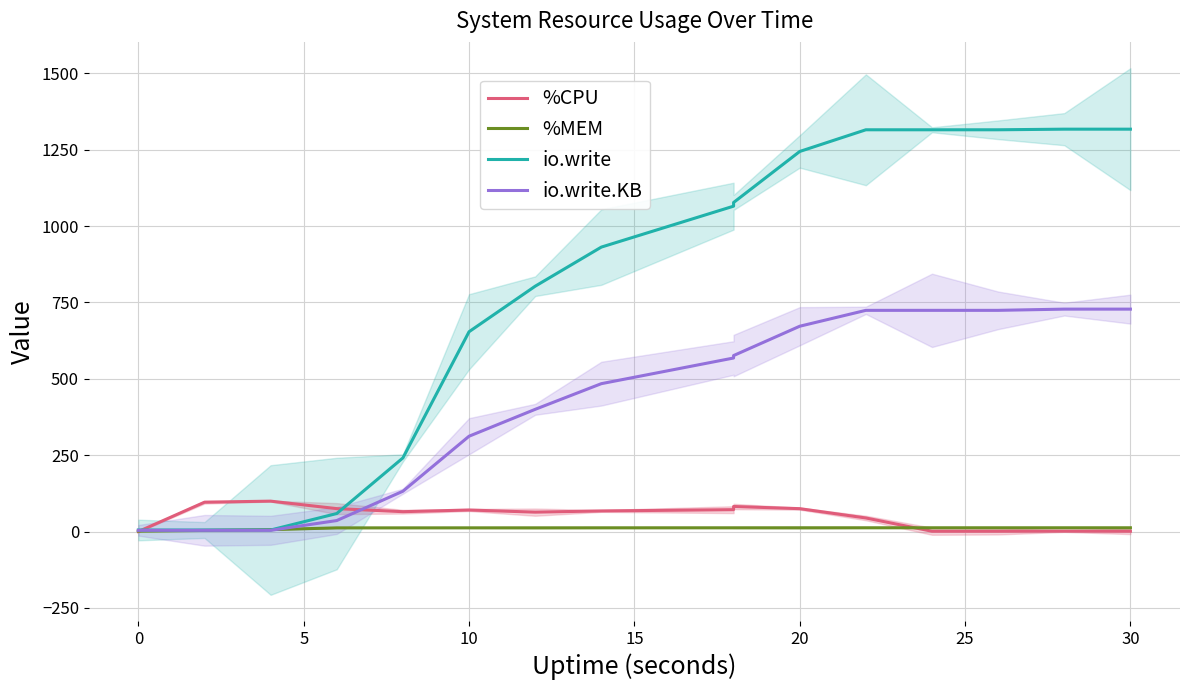

Which series has the largest total across all categories?

io.write